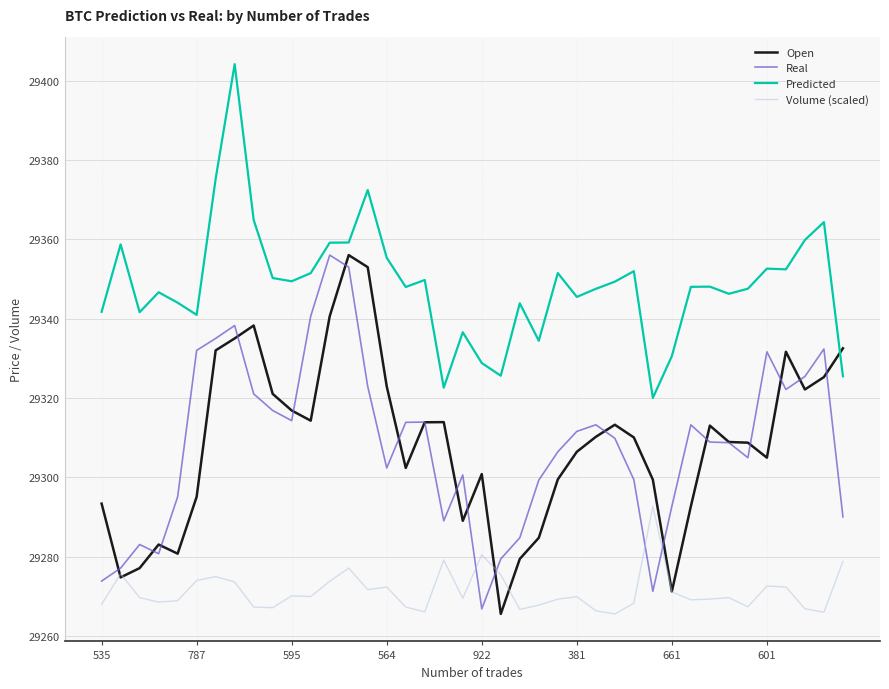

What is the sum of all Real values?

1172330.8